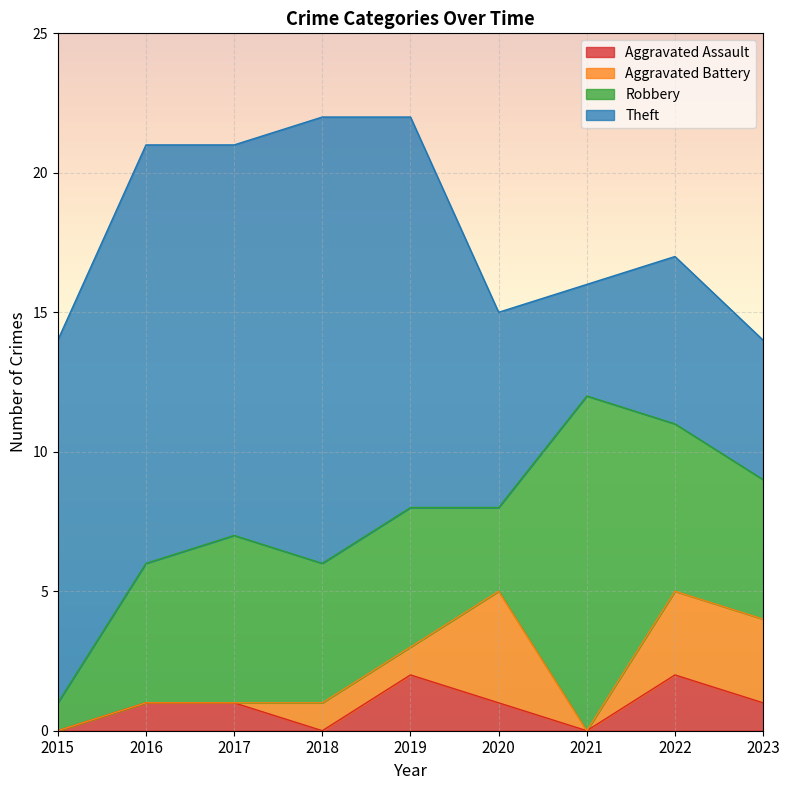

List the labels in order of Aggravated Assault value, smallest first.

2015, 2018, 2021, 2016, 2017, 2020, 2023, 2019, 2022